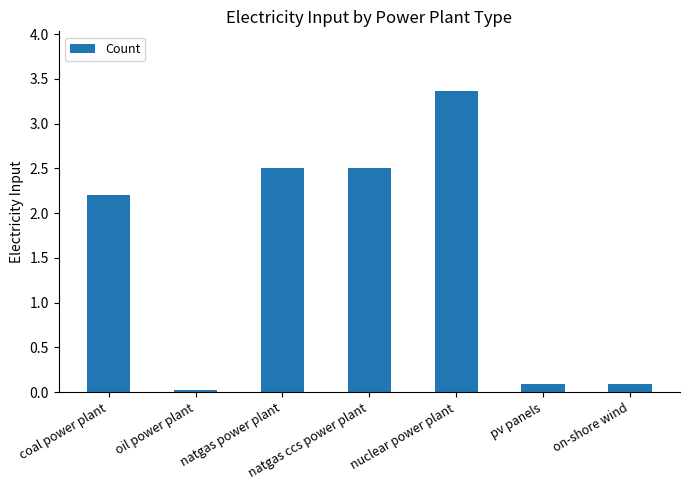

What is the change in value from oil power plant to natgas ccs power plant?

+2.5